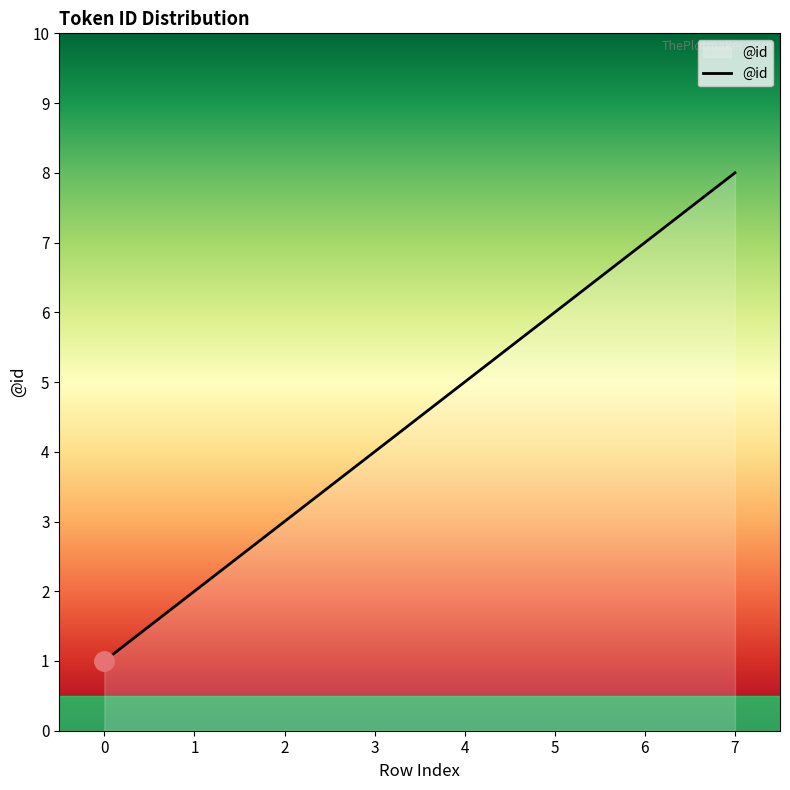

What is the difference between the values at 4 and 3?

1